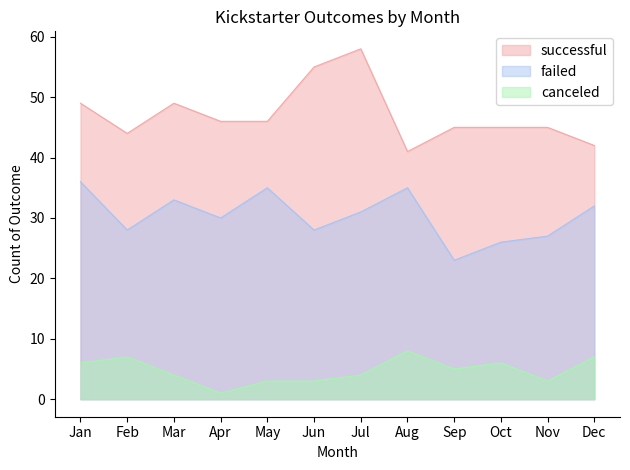

Reading right to left, transcribe all the data shown in this chart.

canceled: 7	3	6	5	8	4	3	3	1	4	7	6
failed: 32	27	26	23	35	31	28	35	30	33	28	36
successful: 42	45	45	45	41	58	55	46	46	49	44	49